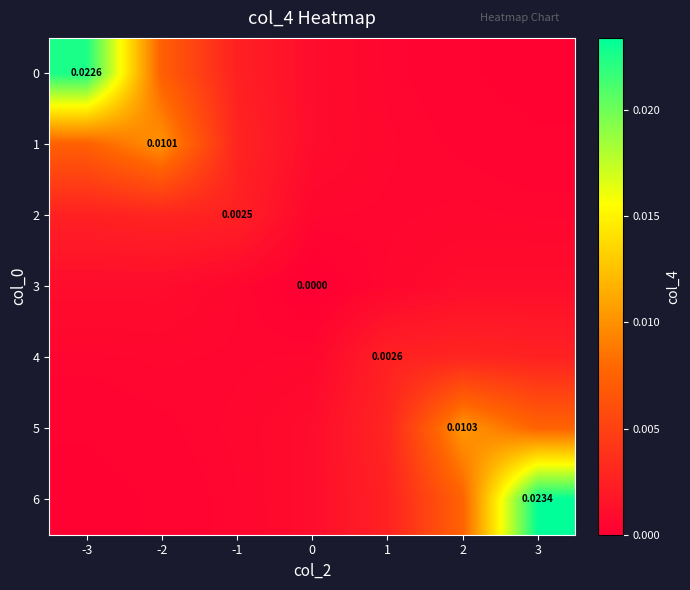

List the series in order of their peak value, highest first.

6, 0, 5, 1, 4, 2, 3